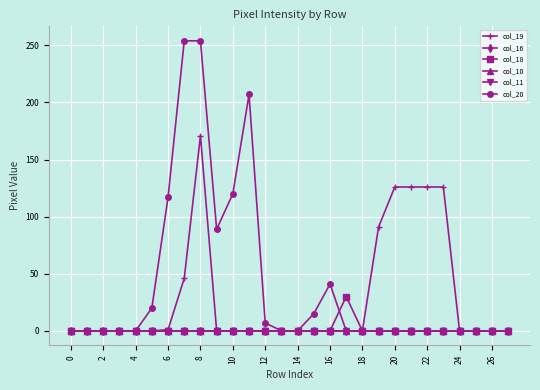

List the series in order of their peak value, lowest first.

col_16, col_10, col_11, col_18, col_19, col_20